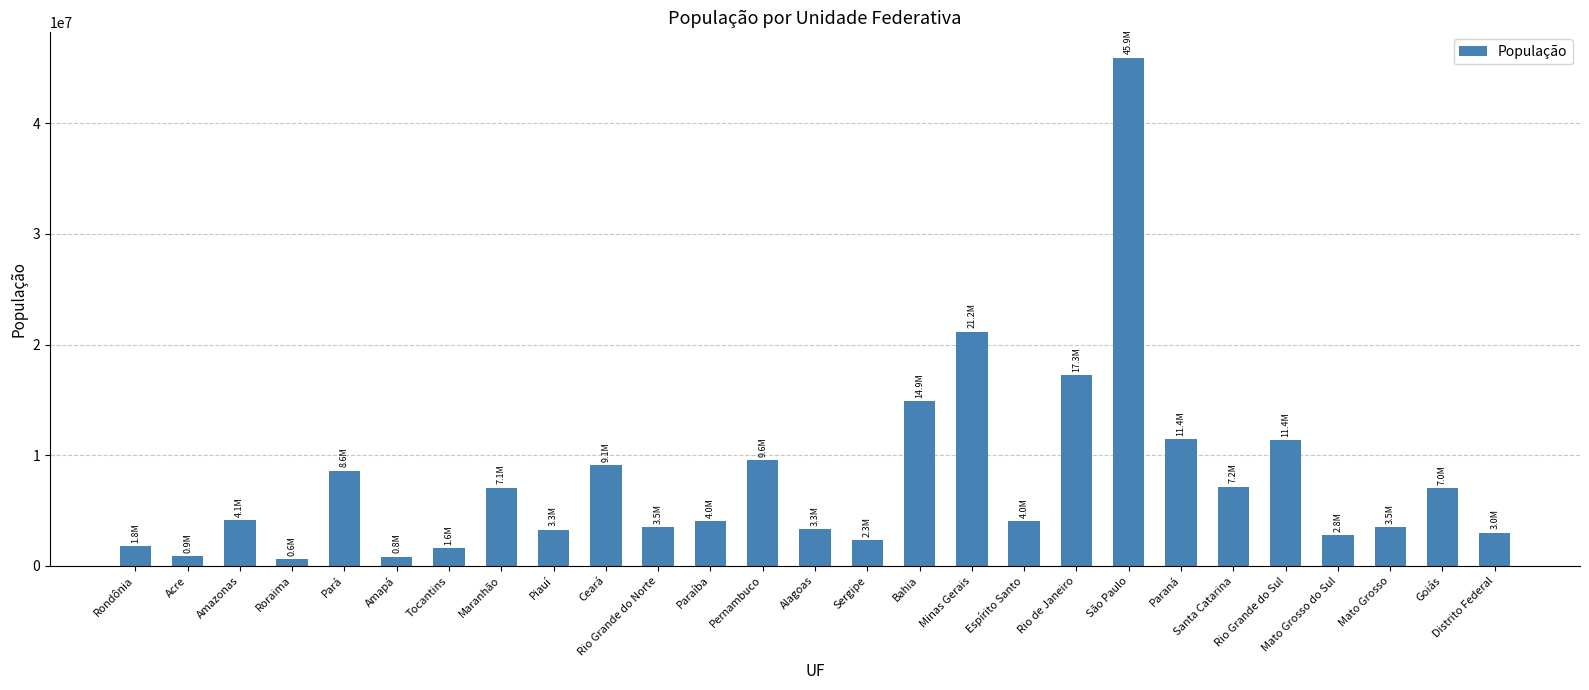

The value at Pará is 8602865. True or false?

True